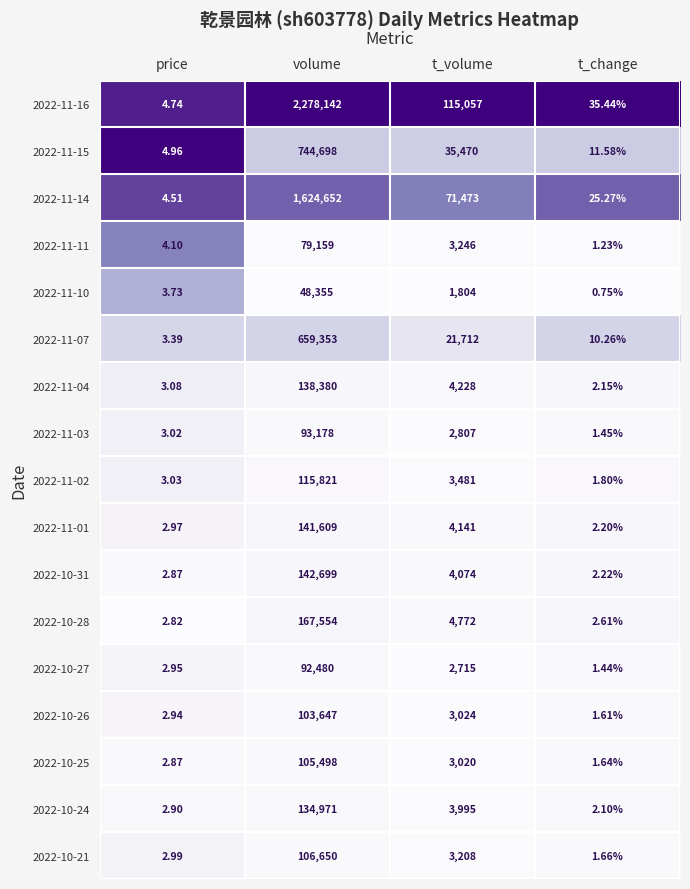

Rank the series by their maximum value, from lowest to highest.

2022-11-10, 2022-11-11, 2022-10-27, 2022-11-03, 2022-10-26, 2022-10-25, 2022-10-21, 2022-11-02, 2022-10-24, 2022-11-04, 2022-11-01, 2022-10-31, 2022-10-28, 2022-11-07, 2022-11-15, 2022-11-14, 2022-11-16